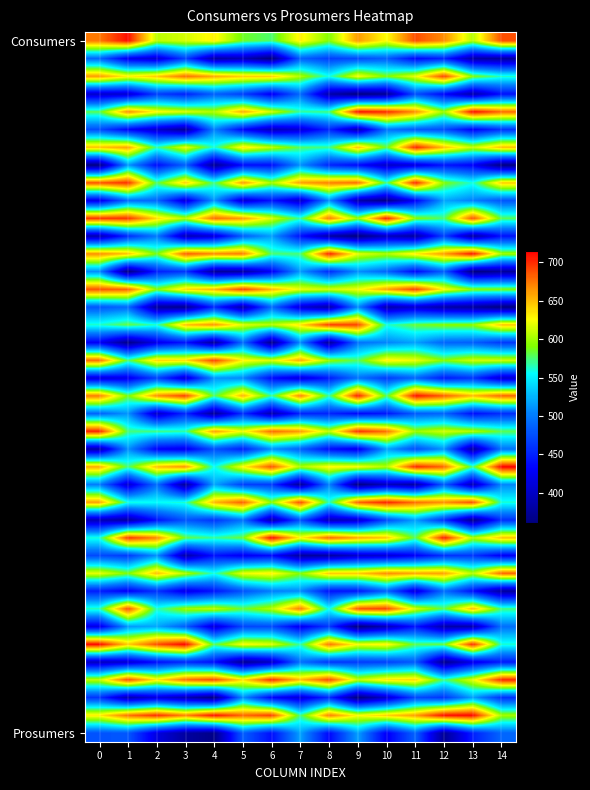

At which category is the sum across all series the highest?

11